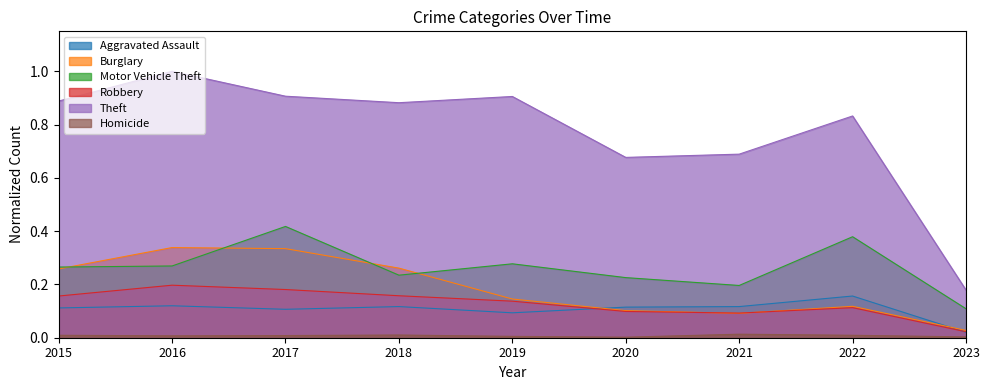

Reading left to right, what are all the values shown in this chart?

Aggravated Assault: 2015=0.1	2016=0.1	2017=0.1	2018=0.1	2019=0.1	2020=0.1	2021=0.1	2022=0.2	2023=0.0
Burglary: 2015=0.3	2016=0.3	2017=0.3	2018=0.3	2019=0.1	2020=0.1	2021=0.1	2022=0.1	2023=0.0
Motor Vehicle Theft: 2015=0.3	2016=0.3	2017=0.4	2018=0.2	2019=0.3	2020=0.2	2021=0.2	2022=0.4	2023=0.1
Robbery: 2015=0.2	2016=0.2	2017=0.2	2018=0.2	2019=0.1	2020=0.1	2021=0.1	2022=0.1	2023=0.0
Theft: 2015=0.9	2016=1.0	2017=0.9	2018=0.9	2019=0.9	2020=0.7	2021=0.7	2022=0.8	2023=0.2
Homicide: 2015=0.0	2016=0.0	2017=0.0	2018=0.0	2019=0.0	2020=0.0	2021=0.0	2022=0.0	2023=0.0